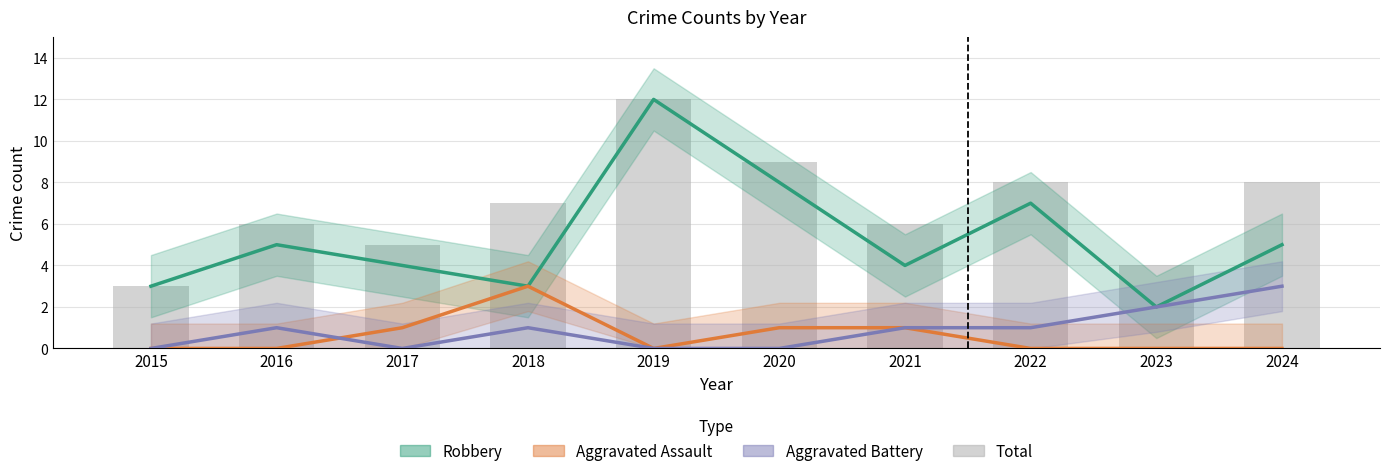

At 2021, list the series in order from smallest to largest.

Aggravated Assault, Aggravated Battery, Robbery, Total